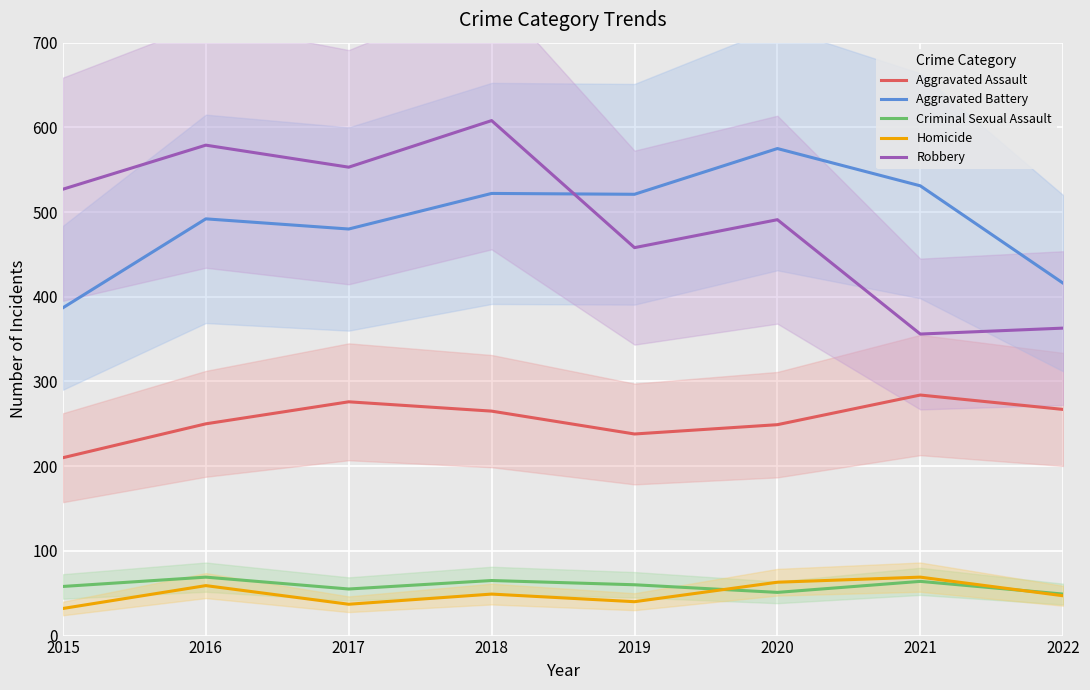

What is the minimum value for Aggravated Assault?

210